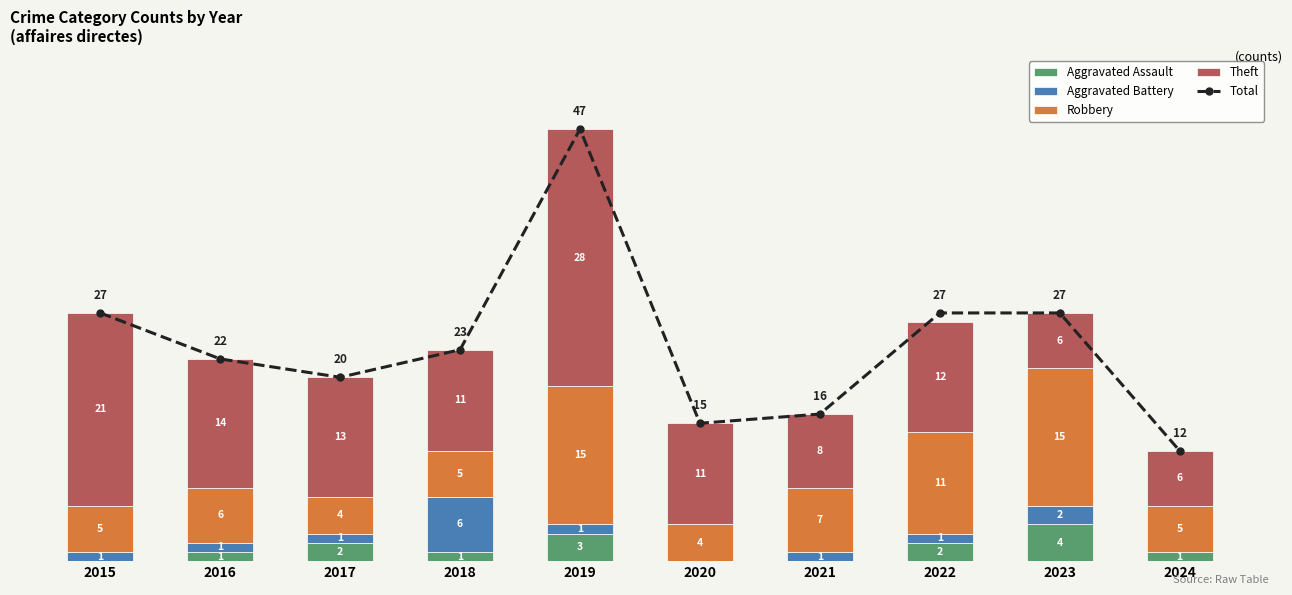

What is the value of the Robbery bar at the 6th from the left?

4